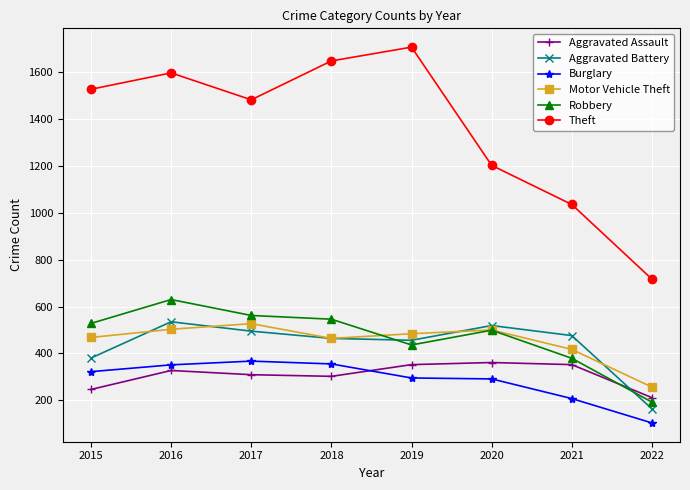

At which label is Aggravated Assault closest to 286?

2018